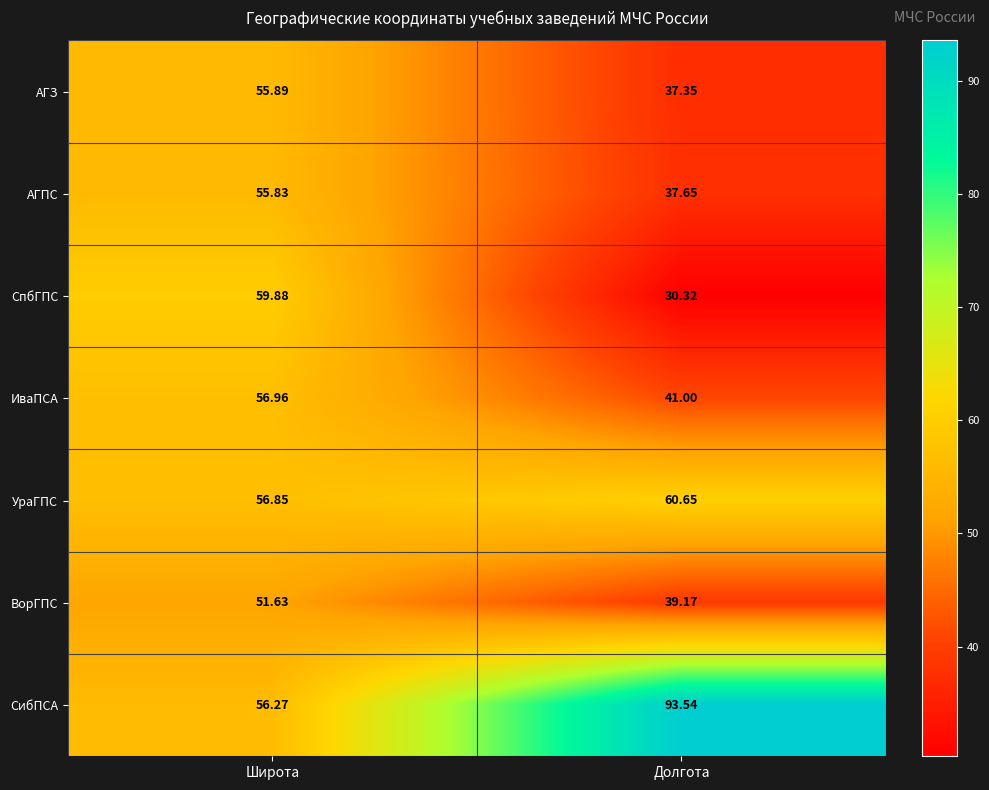

Rank the series by their maximum value, from highest to lowest.

СибПСА, УраГПС, СпбГПС, ИваПСА, АГЗ, АГПС, ВорГПС